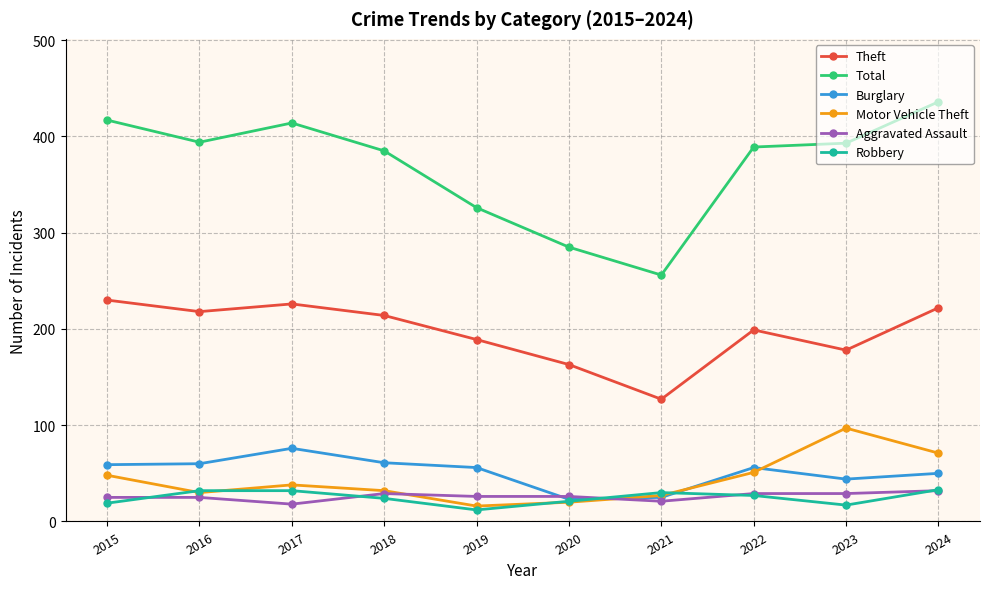

Is it true that Theft equals 295 at 2019?

False